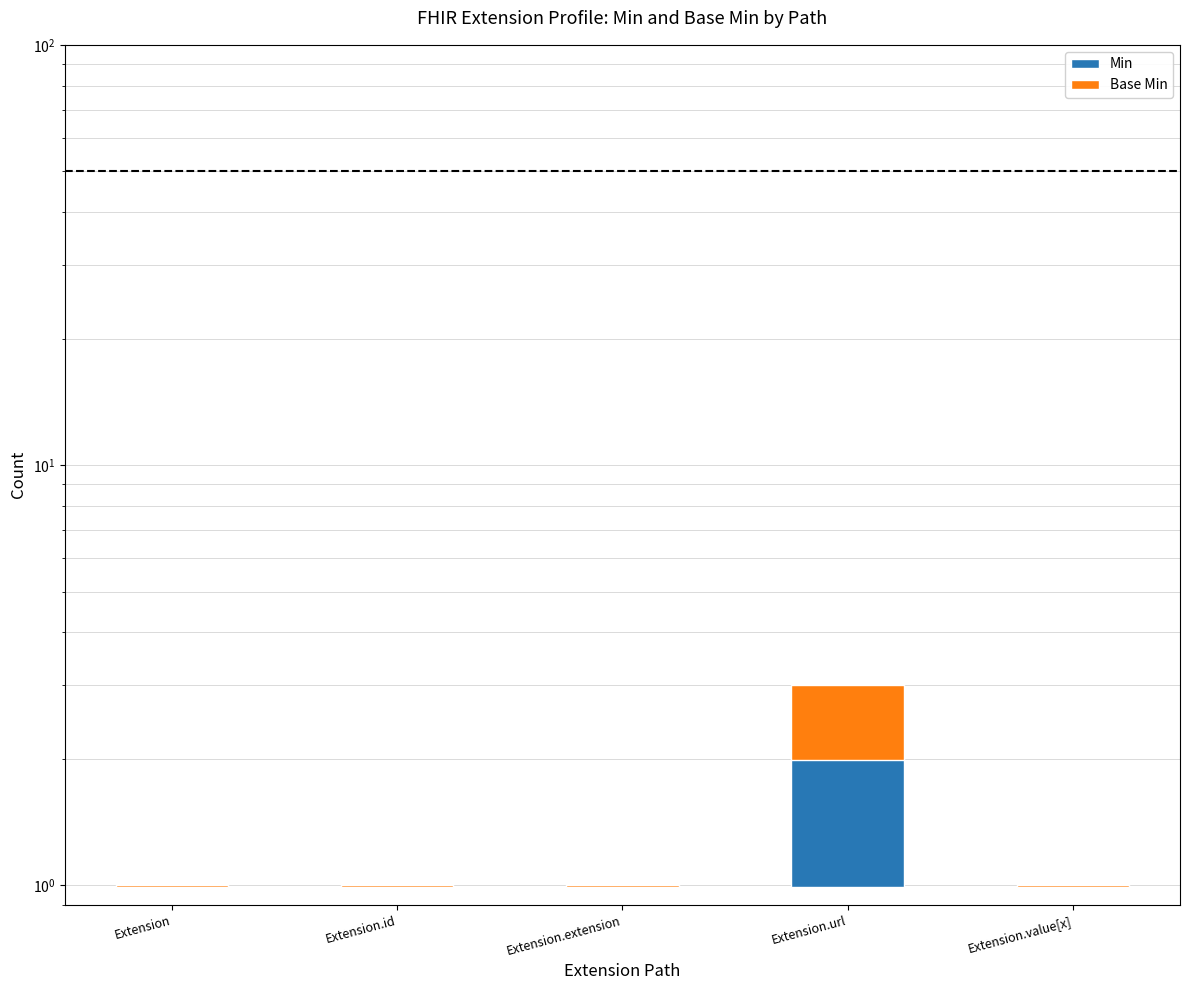

Is it true that Base Min equals 0.0 at Extension.value[x]?

False